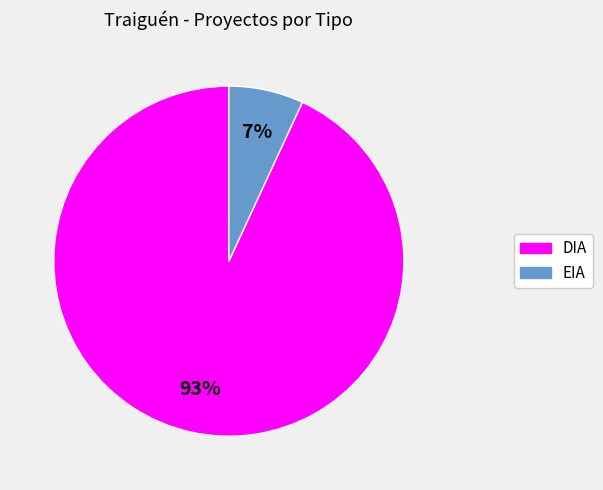

What percentage is the DIA slice, to the nearest percent?

93%